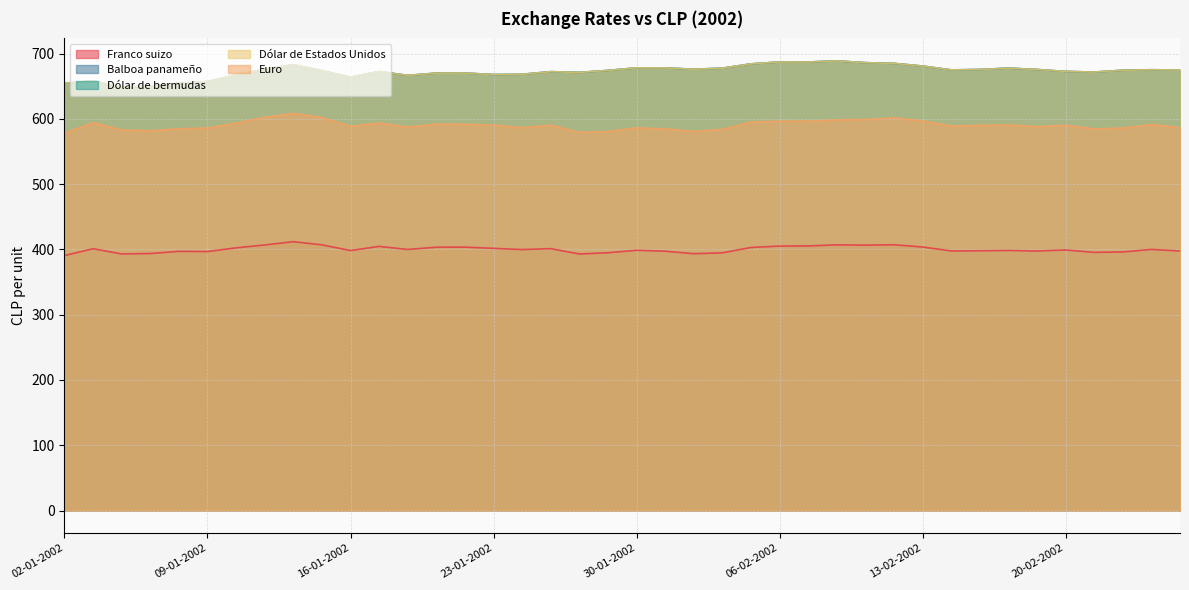

What is the difference between the Balboa panameño values at 17-01-2002 and 29-01-2002?

1.7